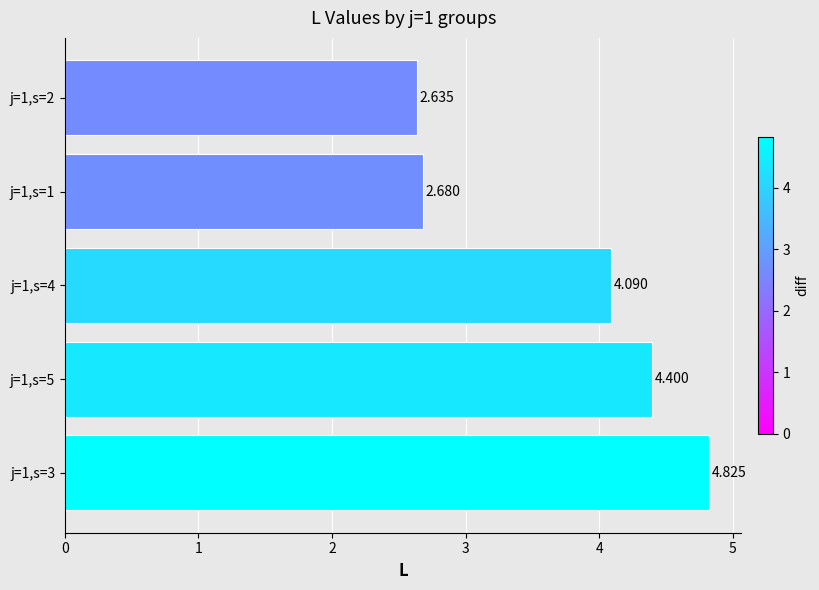

How many values are below 4?

2